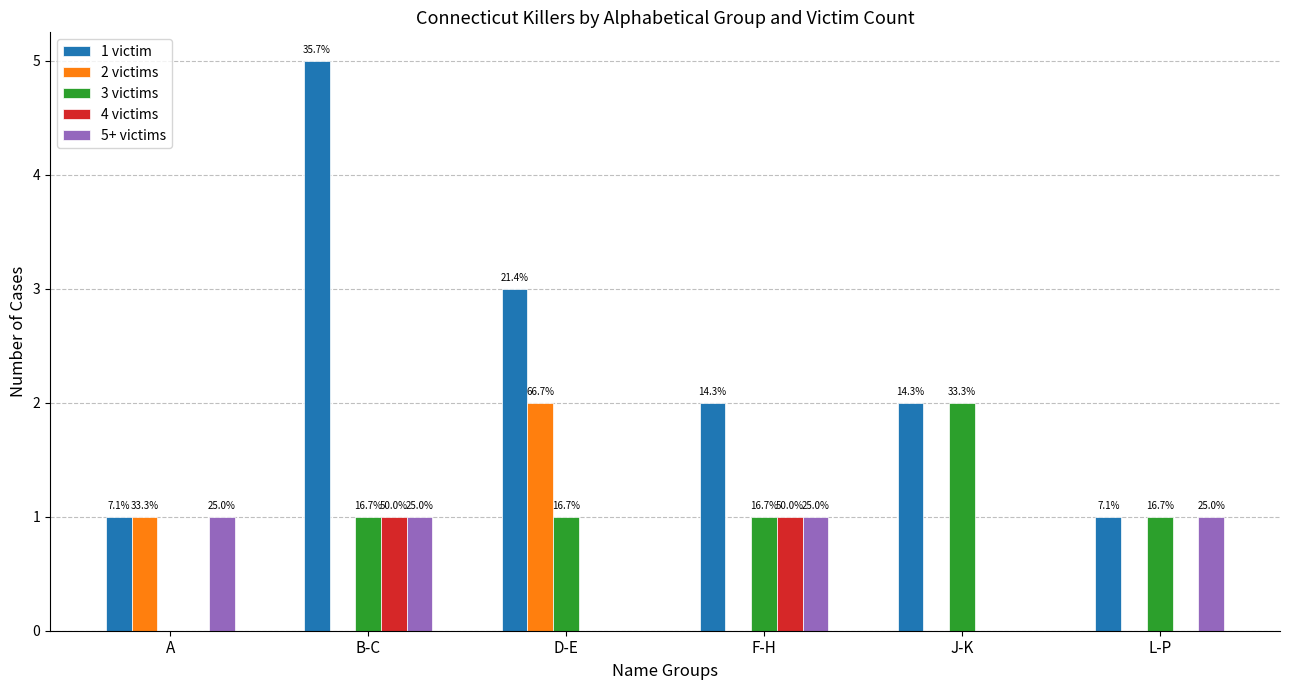

Reading left to right, what are all the values shown in this chart?

1 victim: 1	5	3	2	2	1
2 victims: 1	0	2	0	0	0
3 victims: 0	1	1	1	2	1
4 victims: 0	1	0	1	0	0
5+ victims: 1	1	0	1	0	1